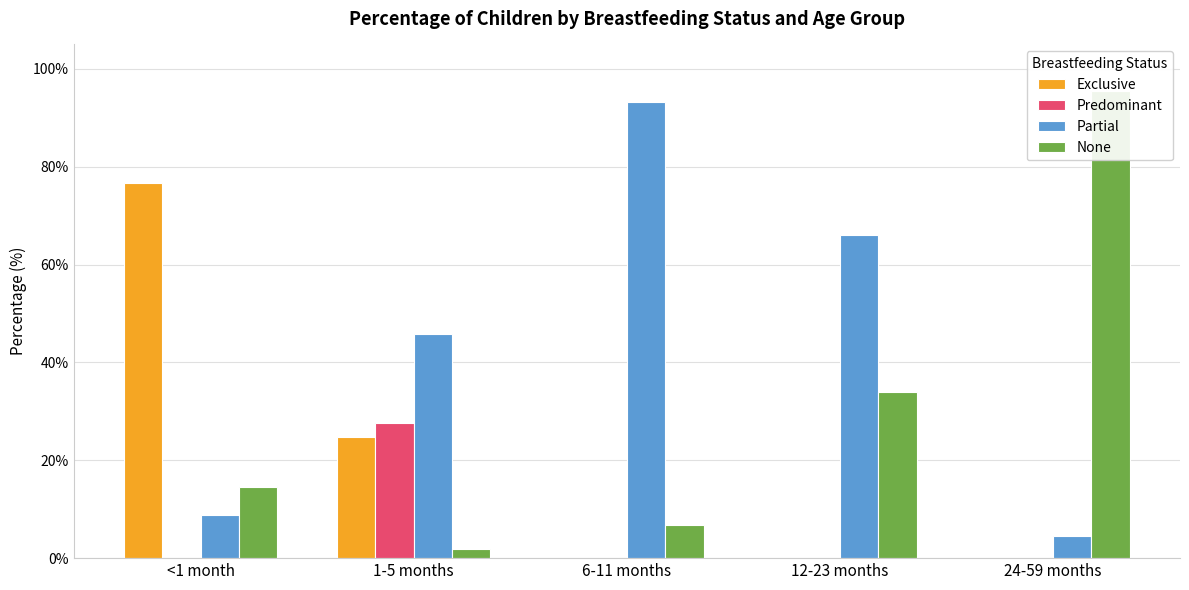

Reading left to right, list all the values displayed in this chart.

Exclusive: 76.7	24.8	0.0	0.0	0.0
Predominant: 0.0	27.5	0.0	0.0	0.0
Partial: 8.8	45.9	93.1	66.1	4.5
None: 14.5	1.8	6.9	33.9	95.5